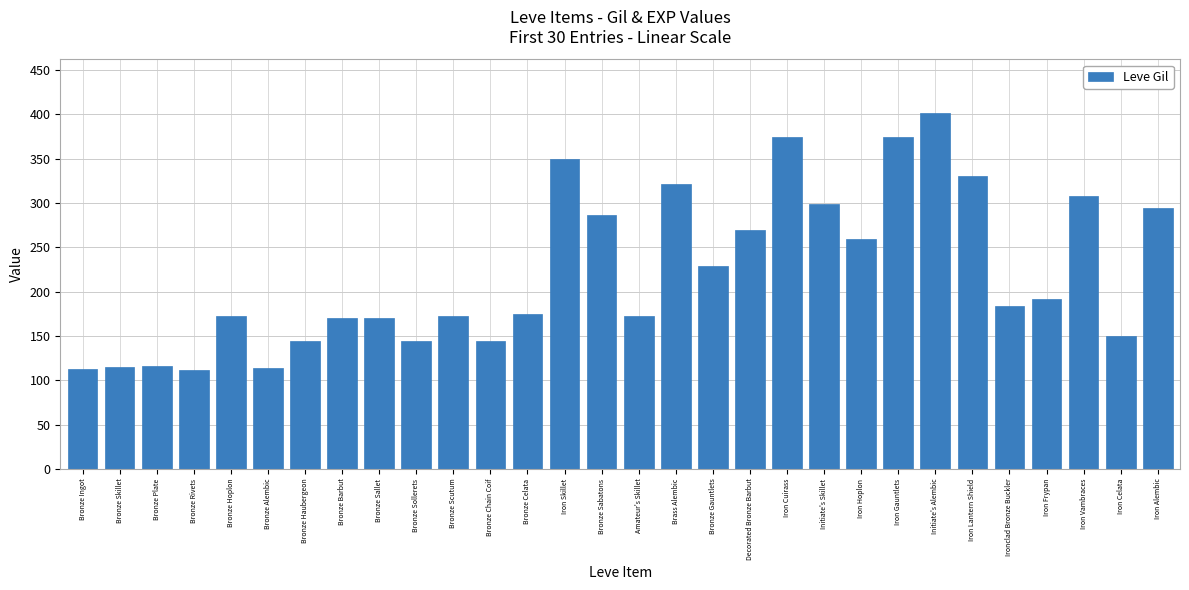

How many bars are there in total?

30